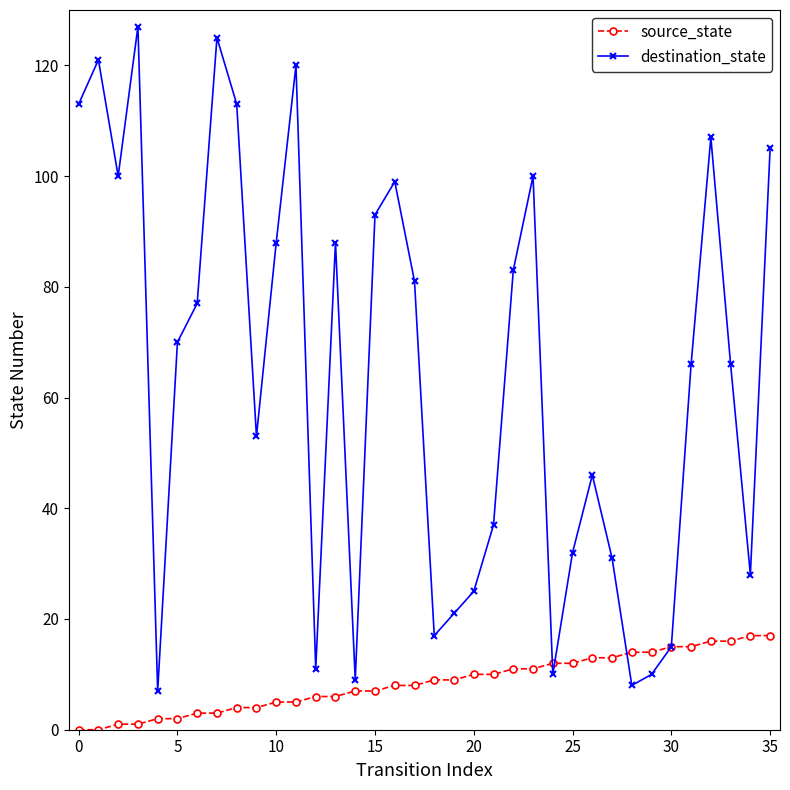

What is the value of the source_state point at the 18th from the left?

8